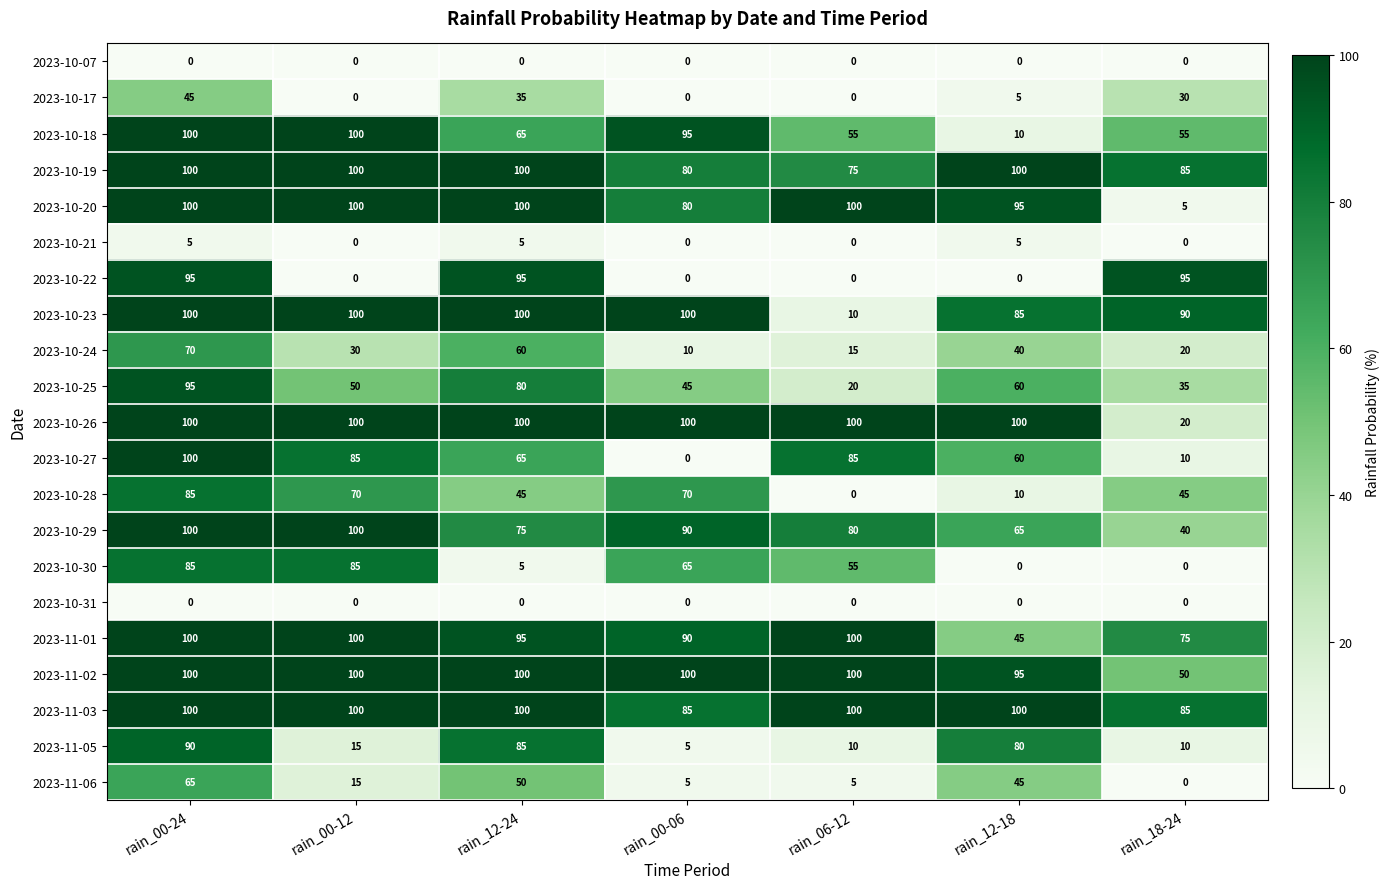

At which category is the sum across all series the highest?

rain_00-24